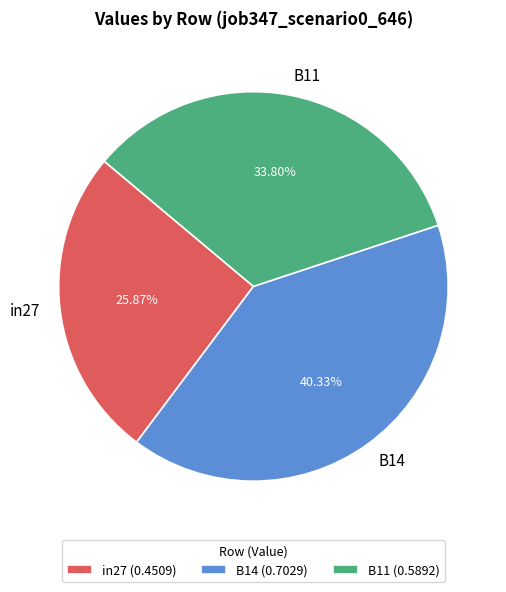

What is the smallest slice in the pie chart?

in27